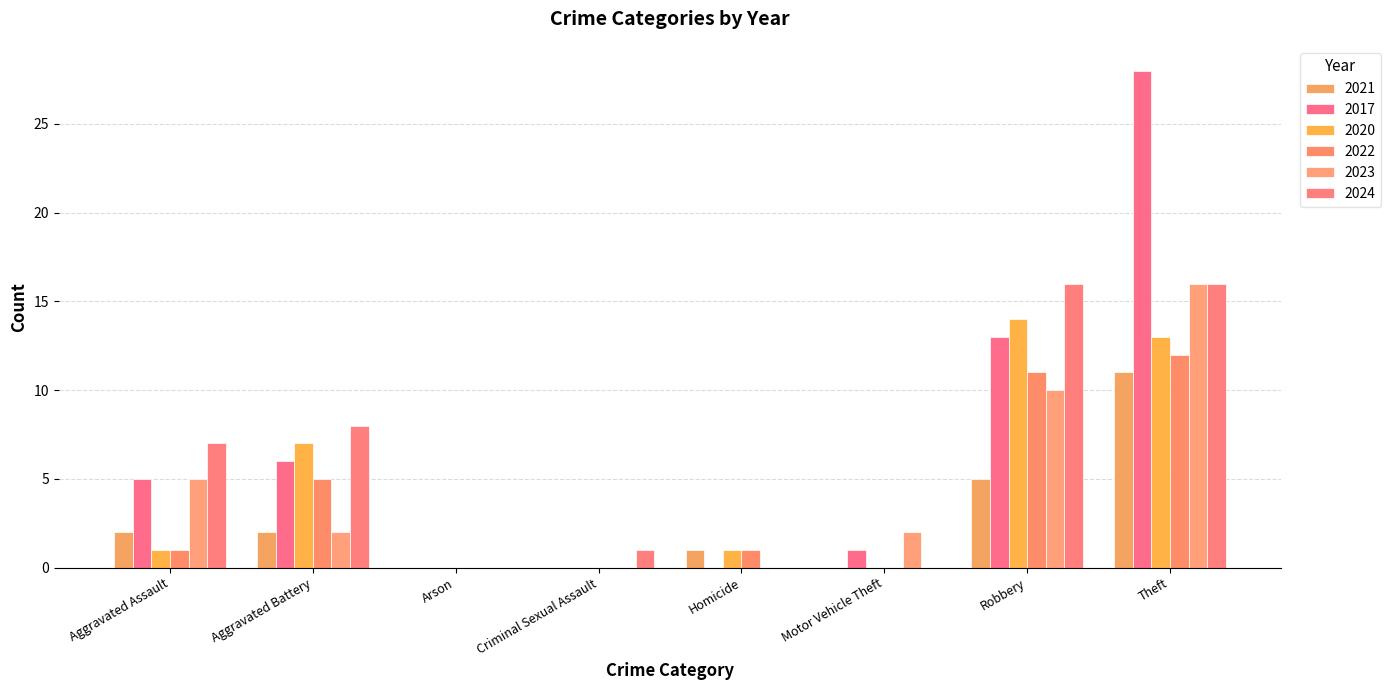

Reading left to right, extract all data points from this chart.

2021: Aggravated Assault=2	Aggravated Battery=2	Arson=0	Criminal Sexual Assault=0	Homicide=1	Motor Vehicle Theft=0	Robbery=5	Theft=11
2017: Aggravated Assault=5	Aggravated Battery=6	Arson=0	Criminal Sexual Assault=0	Homicide=0	Motor Vehicle Theft=1	Robbery=13	Theft=28
2020: Aggravated Assault=1	Aggravated Battery=7	Arson=0	Criminal Sexual Assault=0	Homicide=1	Motor Vehicle Theft=0	Robbery=14	Theft=13
2022: Aggravated Assault=1	Aggravated Battery=5	Arson=0	Criminal Sexual Assault=0	Homicide=1	Motor Vehicle Theft=0	Robbery=11	Theft=12
2023: Aggravated Assault=5	Aggravated Battery=2	Arson=0	Criminal Sexual Assault=0	Homicide=0	Motor Vehicle Theft=2	Robbery=10	Theft=16
2024: Aggravated Assault=7	Aggravated Battery=8	Arson=0	Criminal Sexual Assault=1	Homicide=0	Motor Vehicle Theft=0	Robbery=16	Theft=16